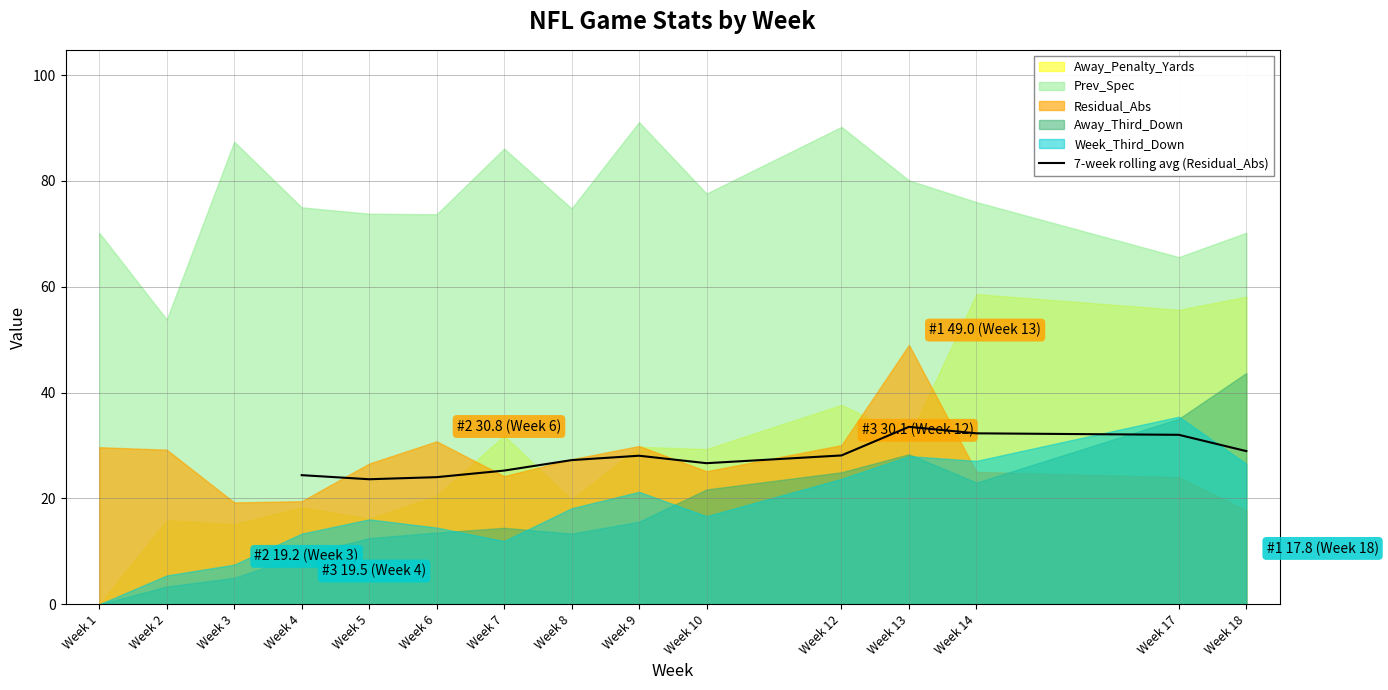

What is the value of the 1st point from the left?

24.4